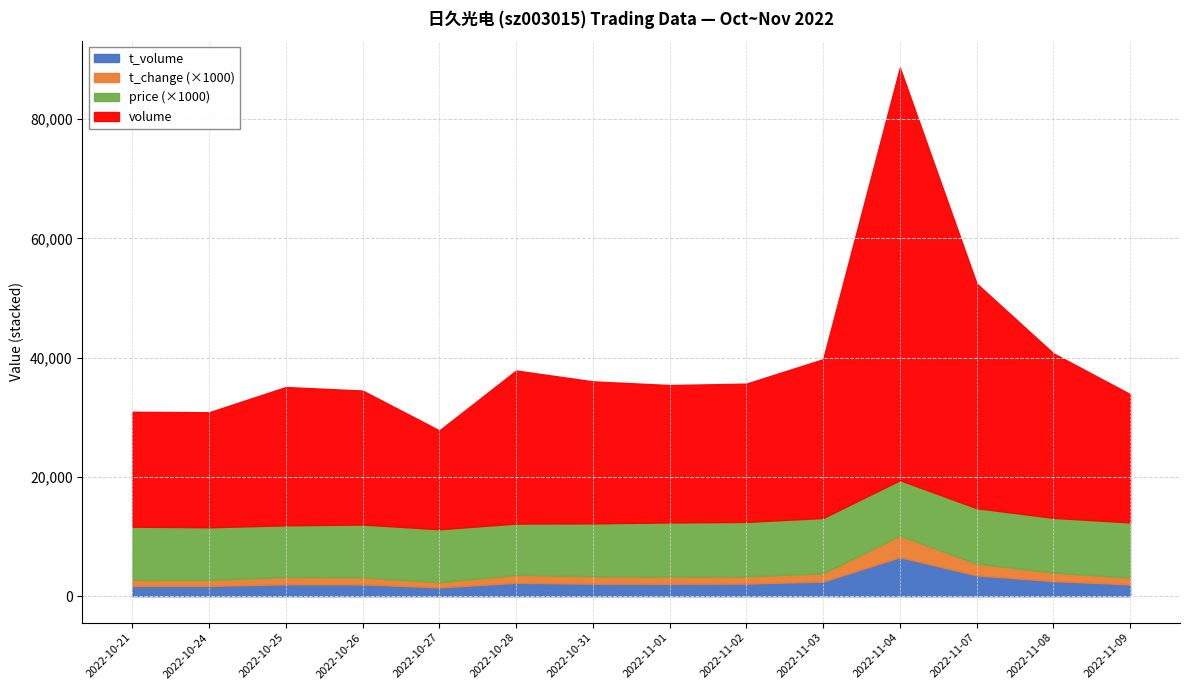

What is the label of the 11th point from the right?

2022-10-26